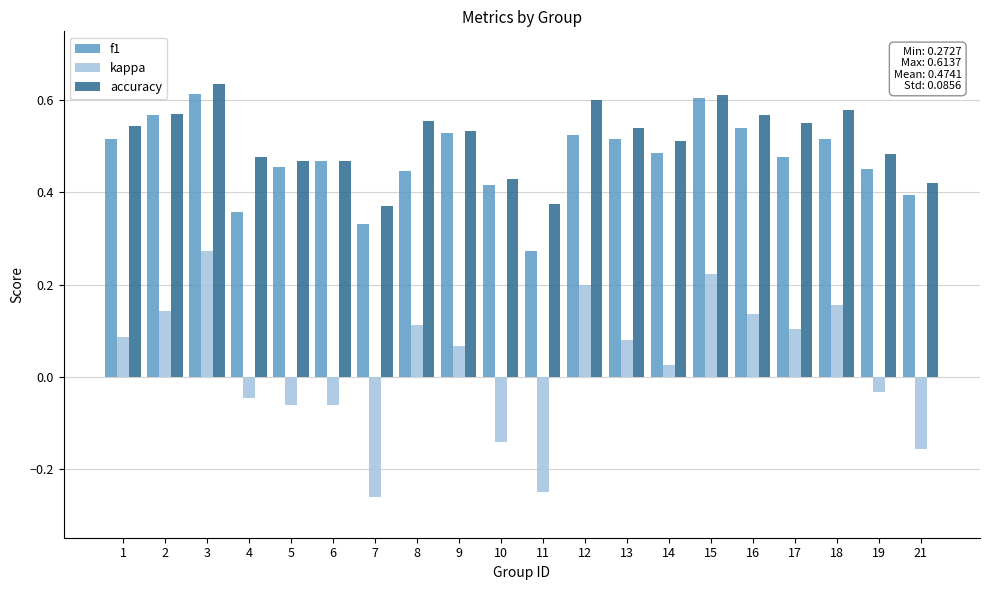

What are all the series names shown in the legend?

f1, kappa, accuracy